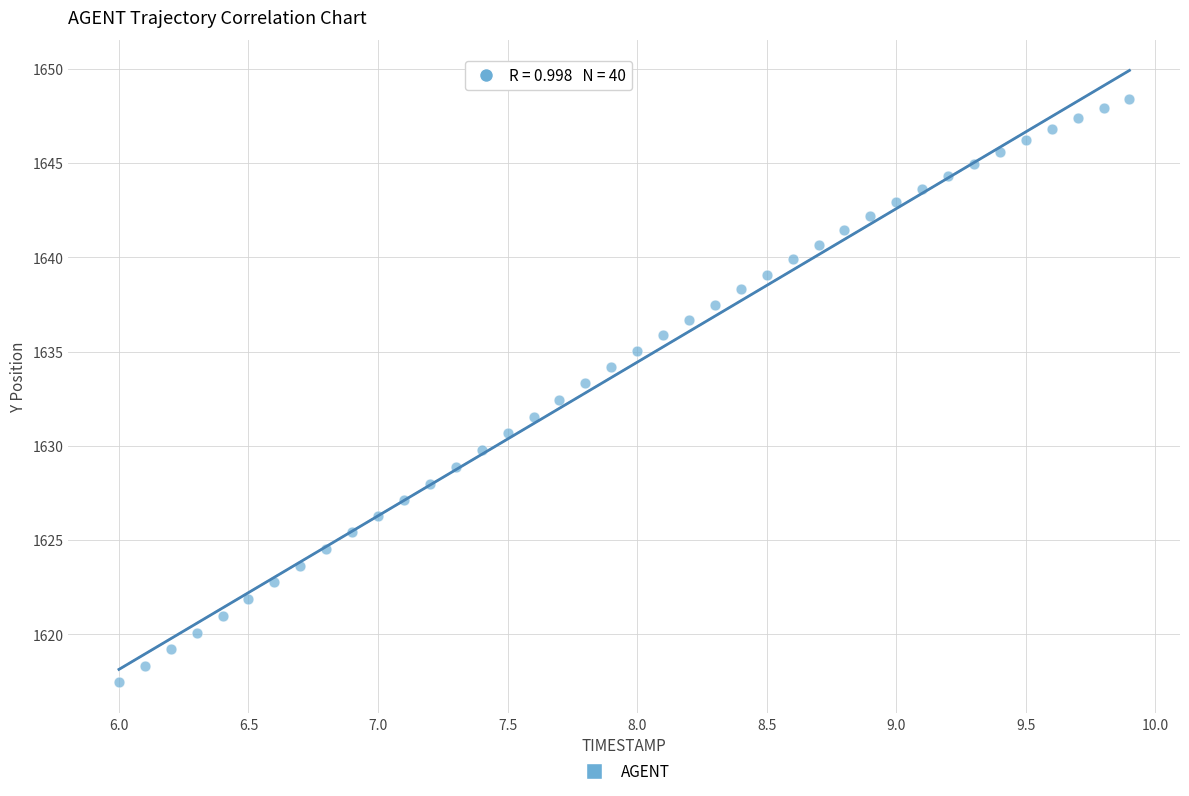

What is the range of Y values (max minus min)?

31.0